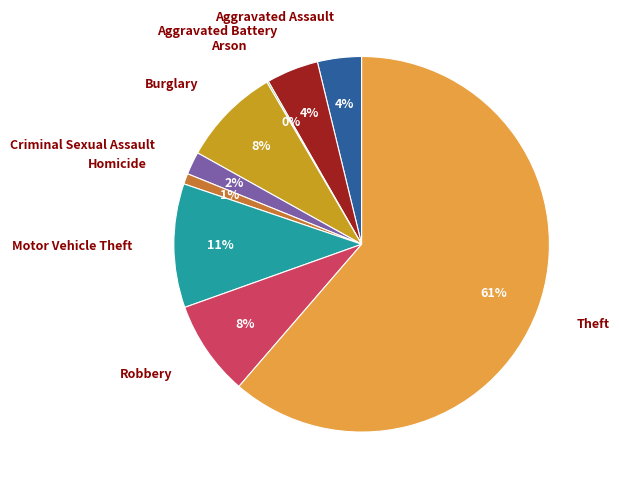

Is it true that Robbery is 8% of the pie?

True